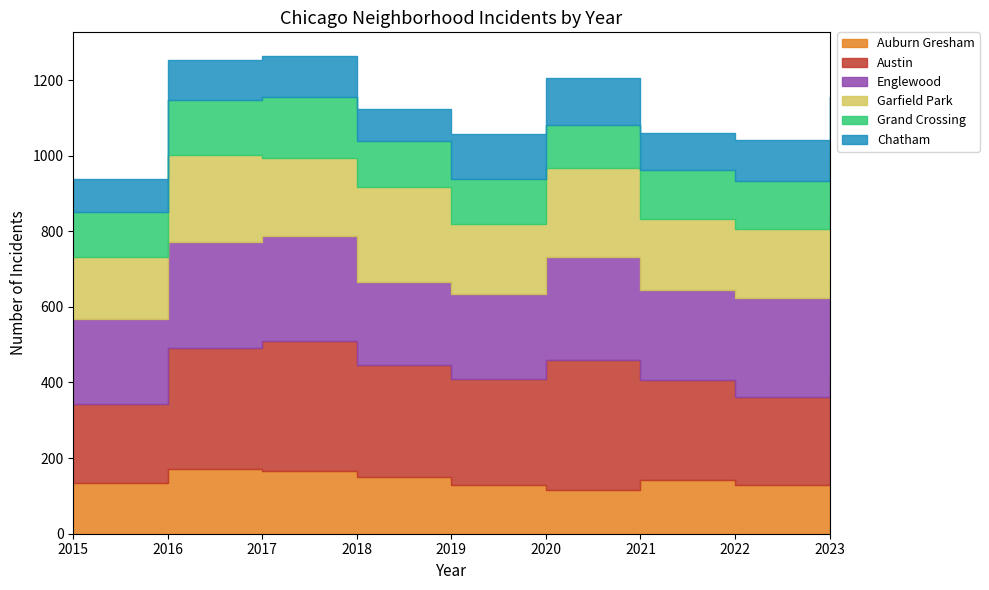

How many values in the Austin series exceed 283?

4